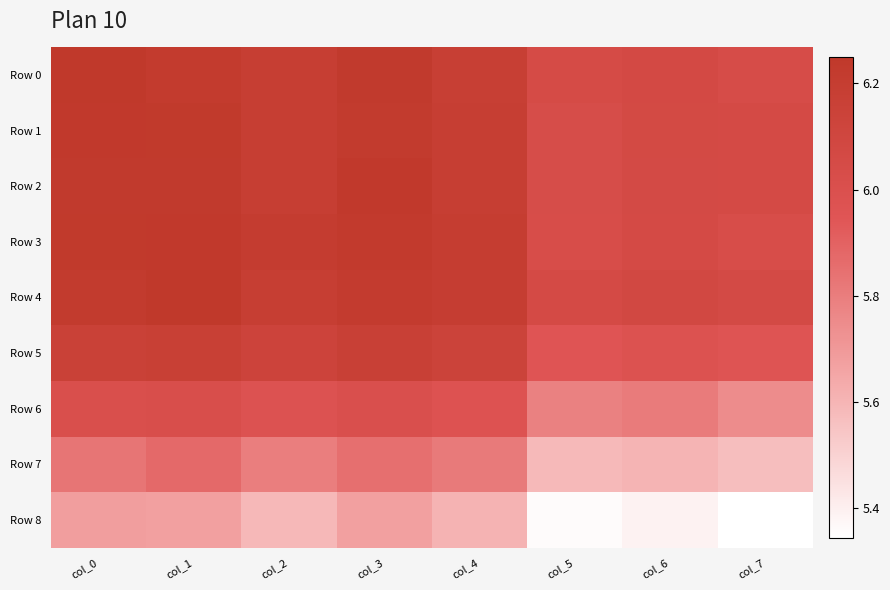

Count the number of categories in the chart.

8